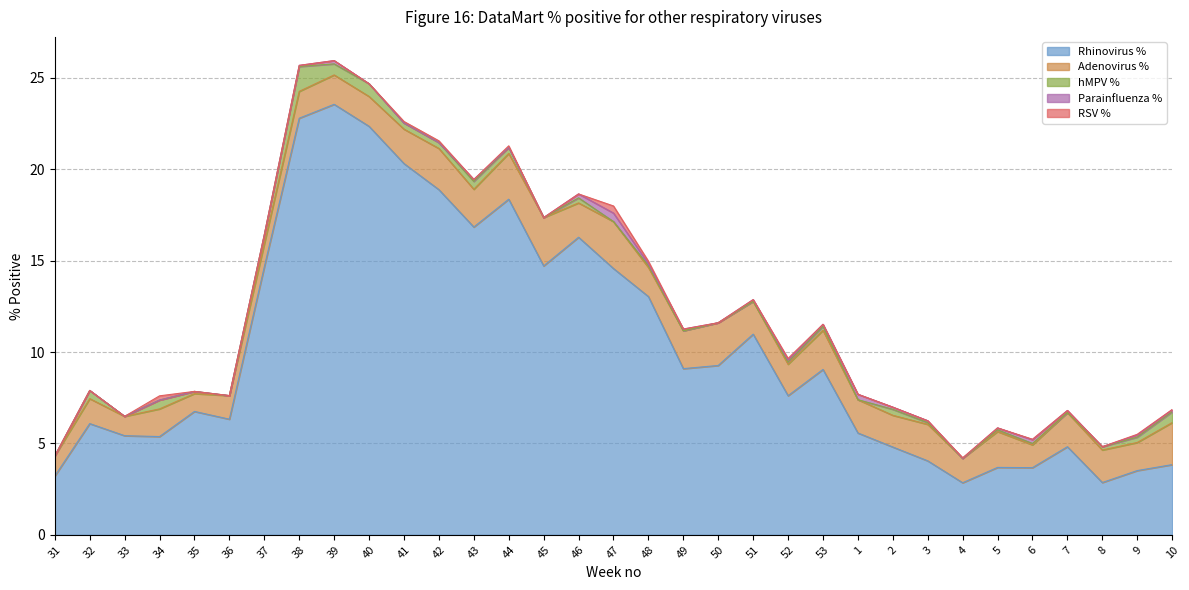

The value of Parainfluenza % at 50 is 0.0. True or false?

True